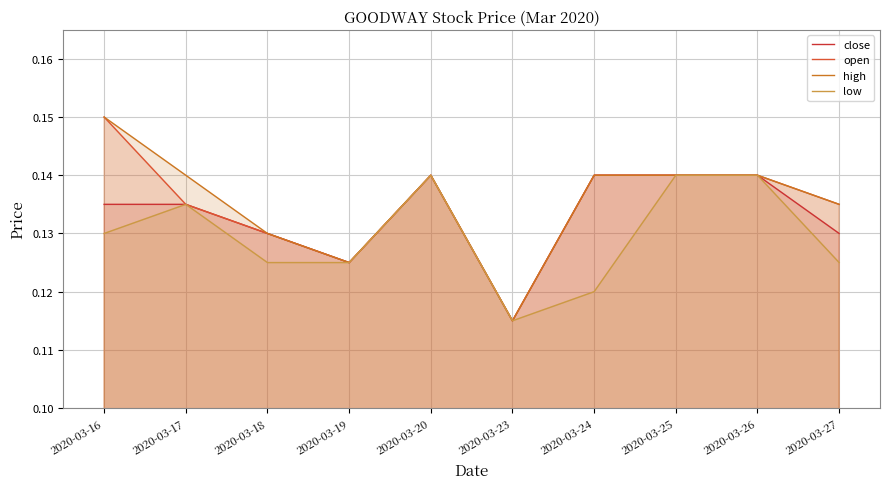

Read the open value at 2020-03-16.

0.1